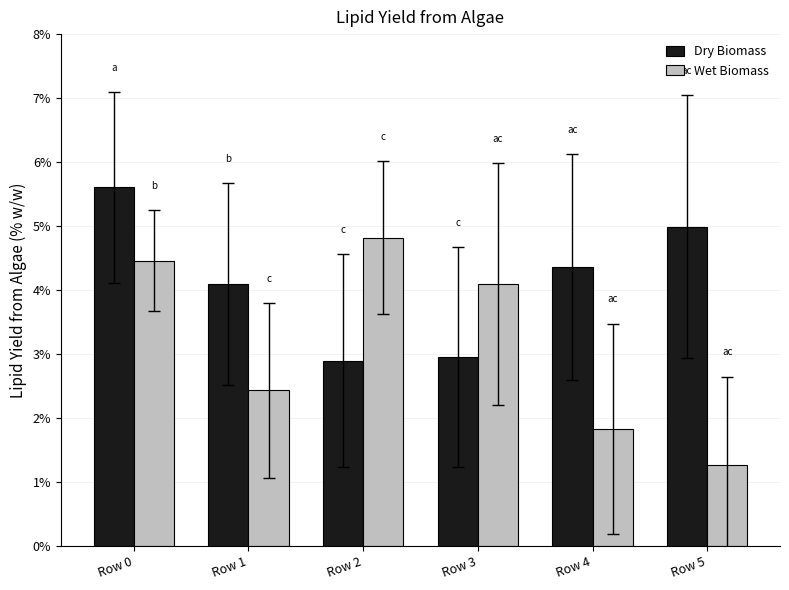

Which label corresponds to the smallest value in the chart?

Row 5